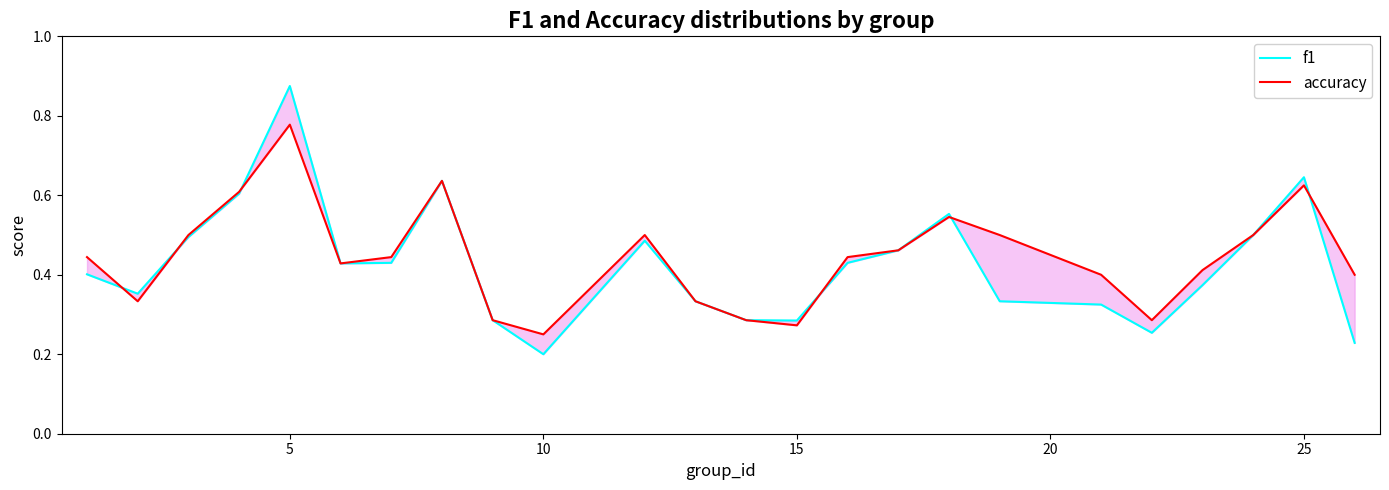

What are all the series names shown in the legend?

f1, accuracy